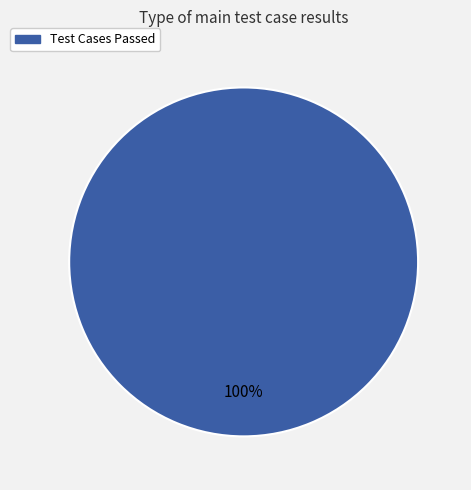

Is there any slice that represents more than half of the pie?

Yes